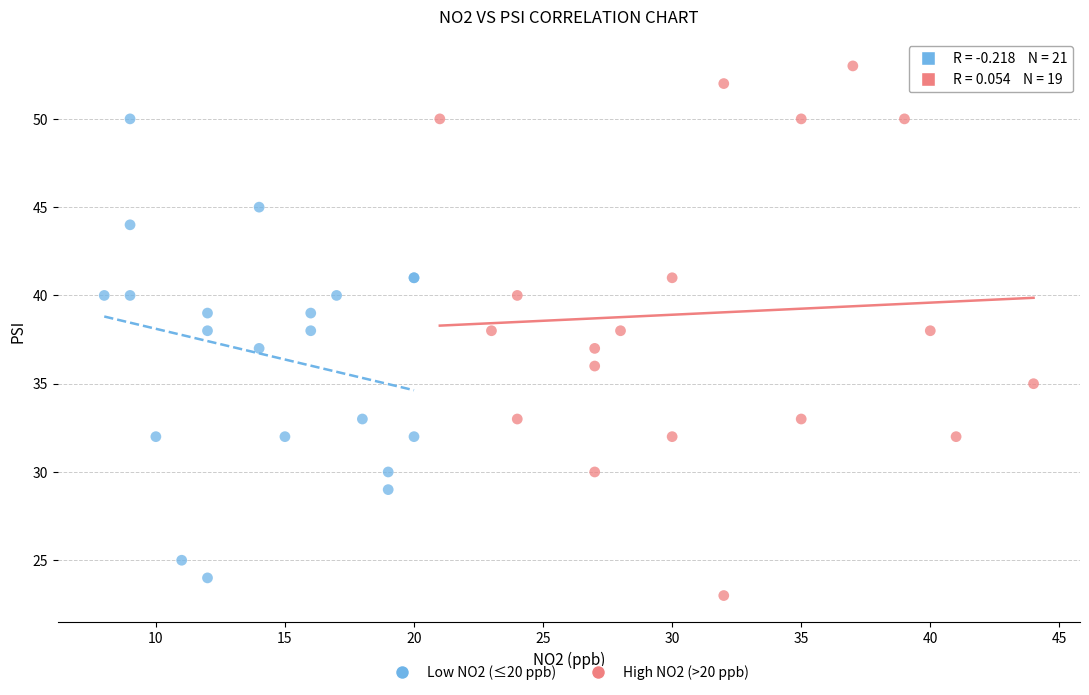

Which series reaches the maximum Y coordinate?

High NO2 (>20 ppb)